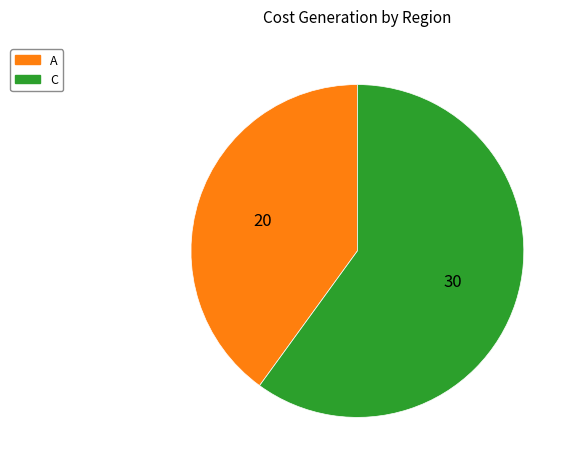

Approximately how many times larger is the value at A compared to C?

0.7